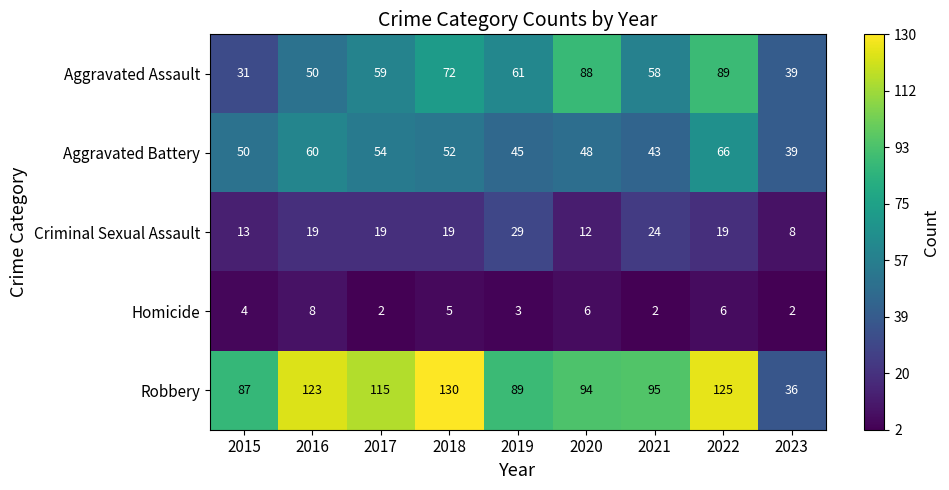

What is the difference between the maximum and minimum values in the Robbery series?

94